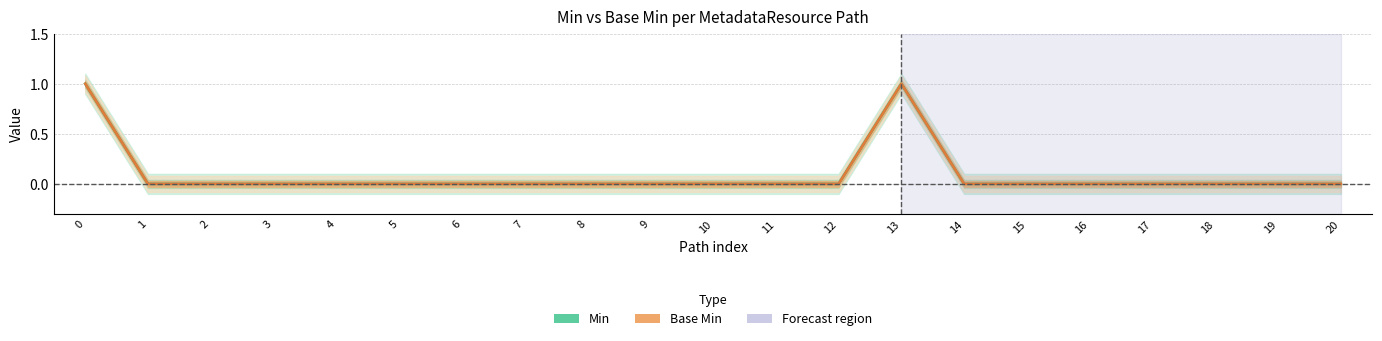

True or false: Min and Base Min intersect in this chart.

False